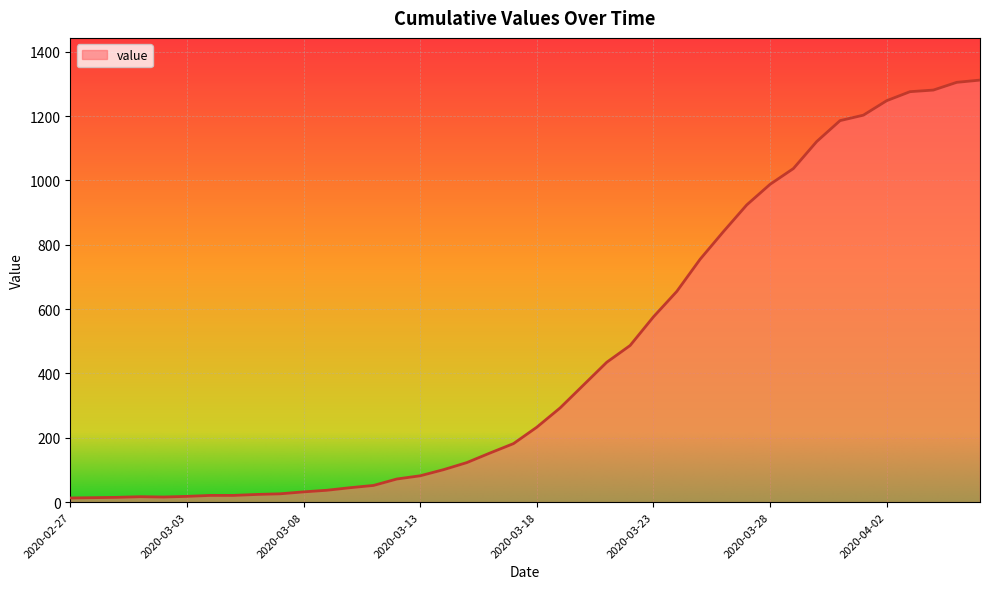

What is the greatest value displayed?

1312